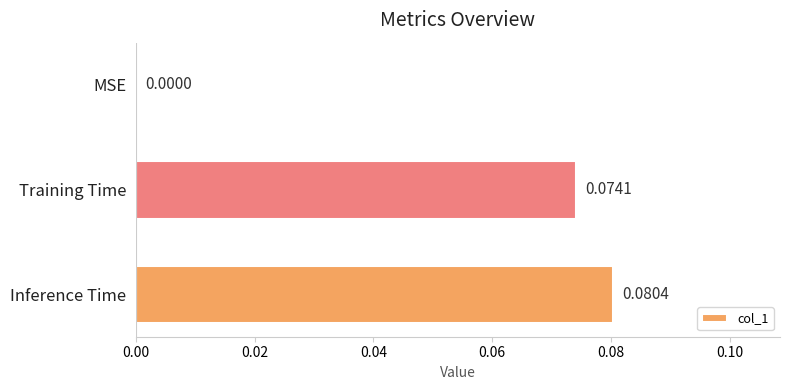

Which has a higher value, Inference Time or MSE?

Inference Time